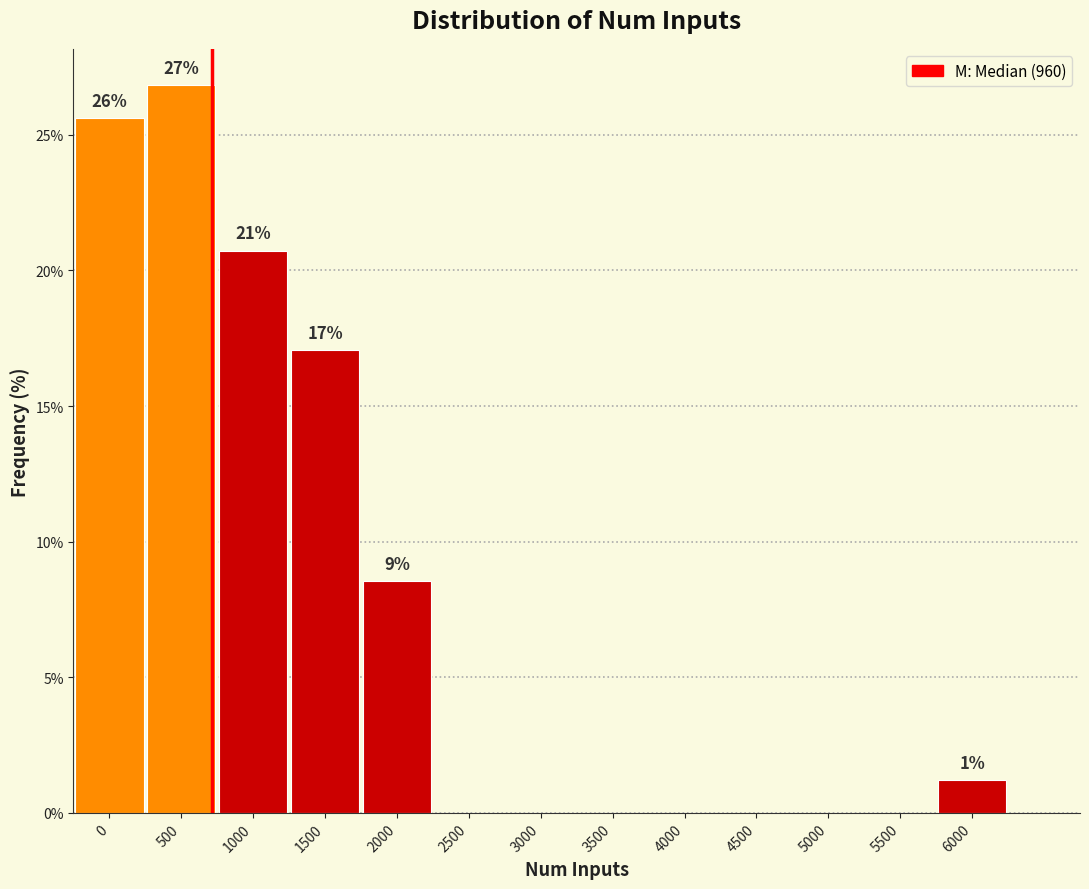

Reading left to right, list all the values displayed in this chart.

0=25.6	500=26.8	1000=20.7	1500=17.1	2000=8.5	2500=0.0	3000=0.0	3500=0.0	4000=0.0	4500=0.0	5000=0.0	5500=0.0	6000=1.2